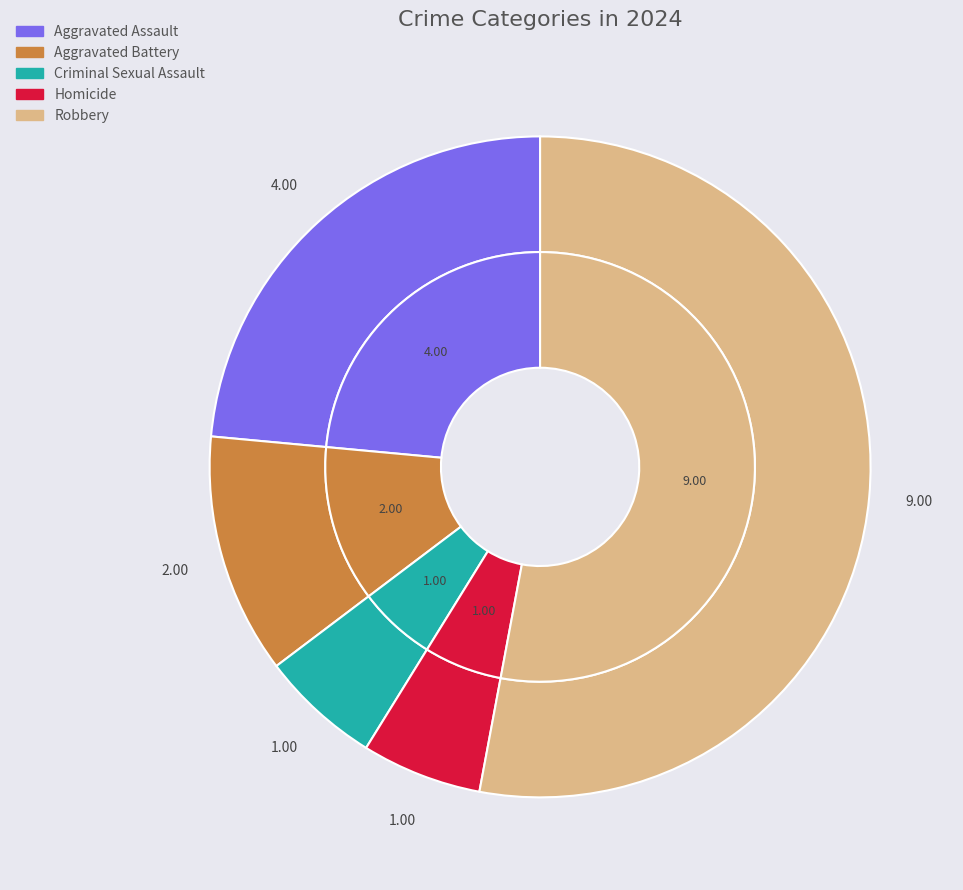

True or false: Aggravated Battery accounts for 12% of the total.

True